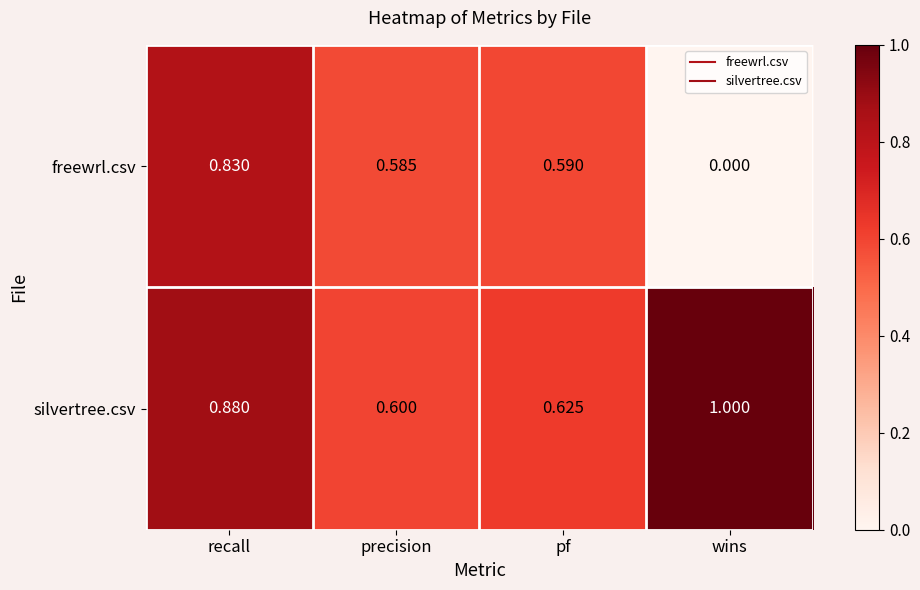

Is the value of freewrl.csv at pf greater than the value of silvertree.csv at precision?

No